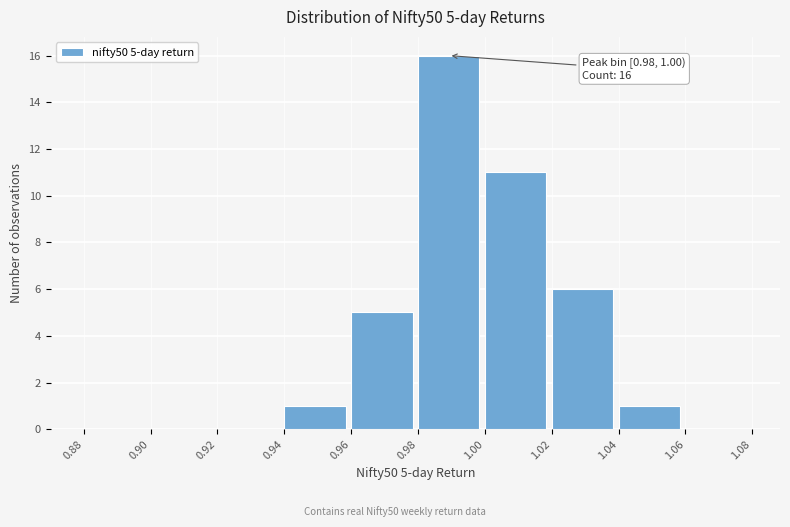

Over which range of the x-axis is the bar tallest?

0.98 to 1.00